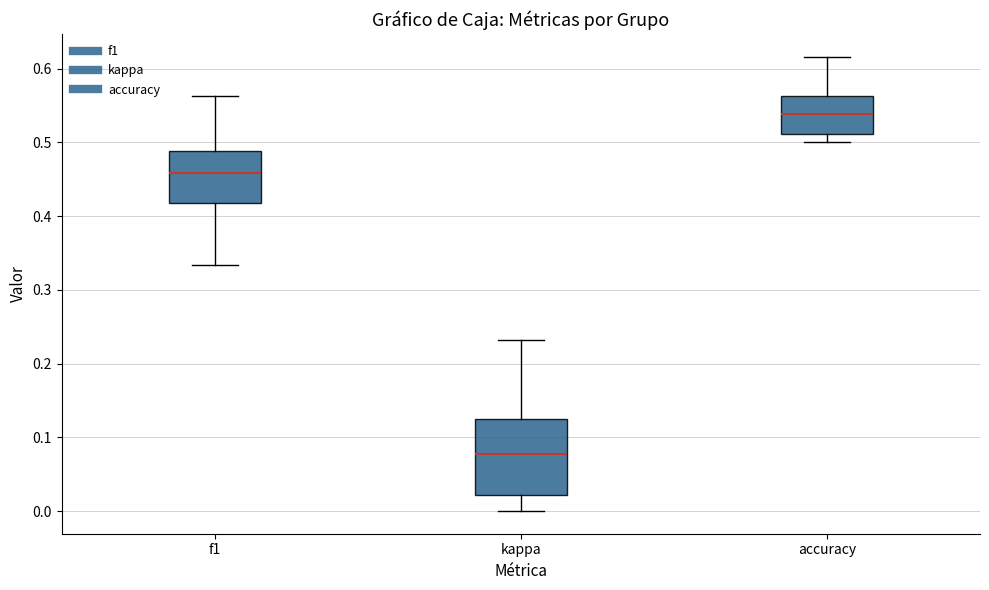

Which box is the tallest, from its lower edge to its upper edge?

kappa